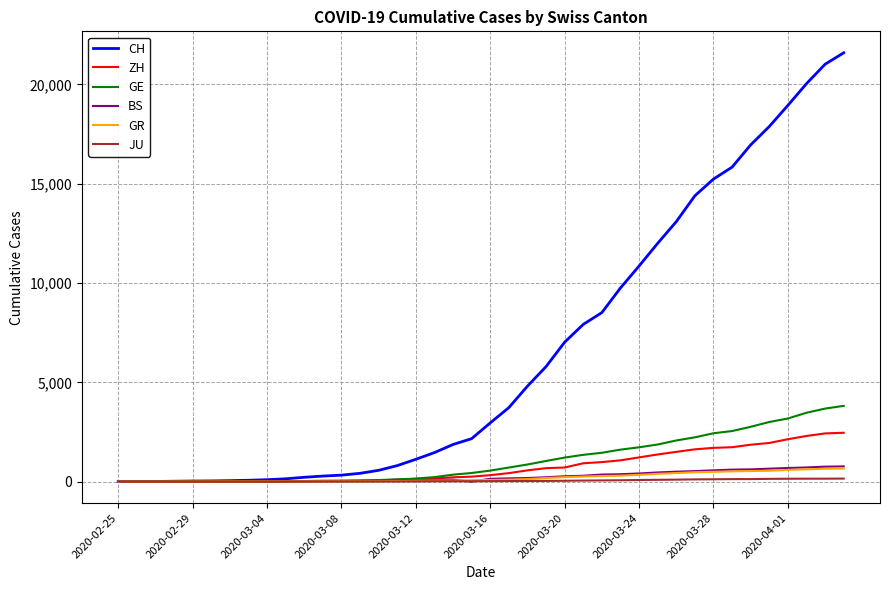

Which series has the largest total across all categories?

CH